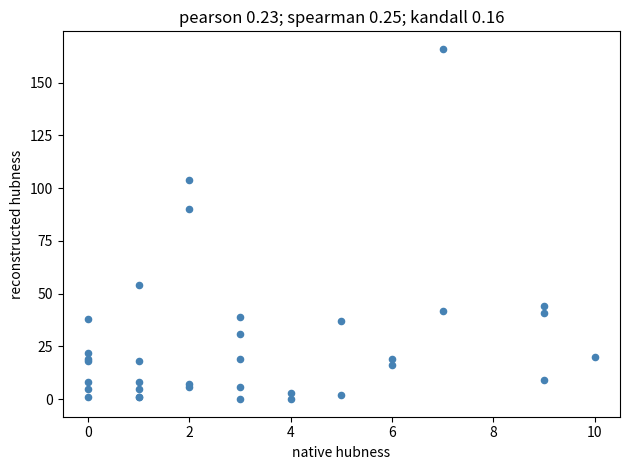

What Y value in the scatter plot is closest to 83?

90